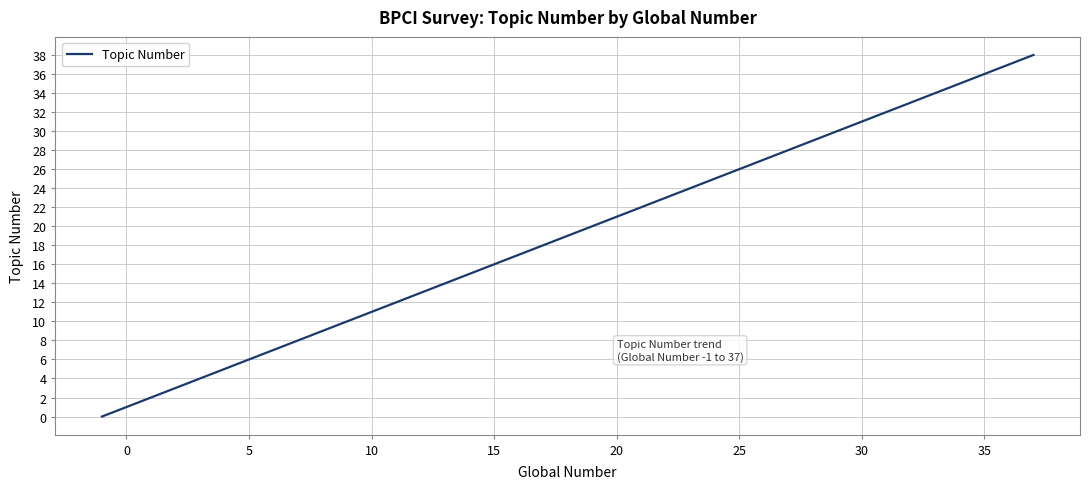

What is the maximum value shown in the chart?

38